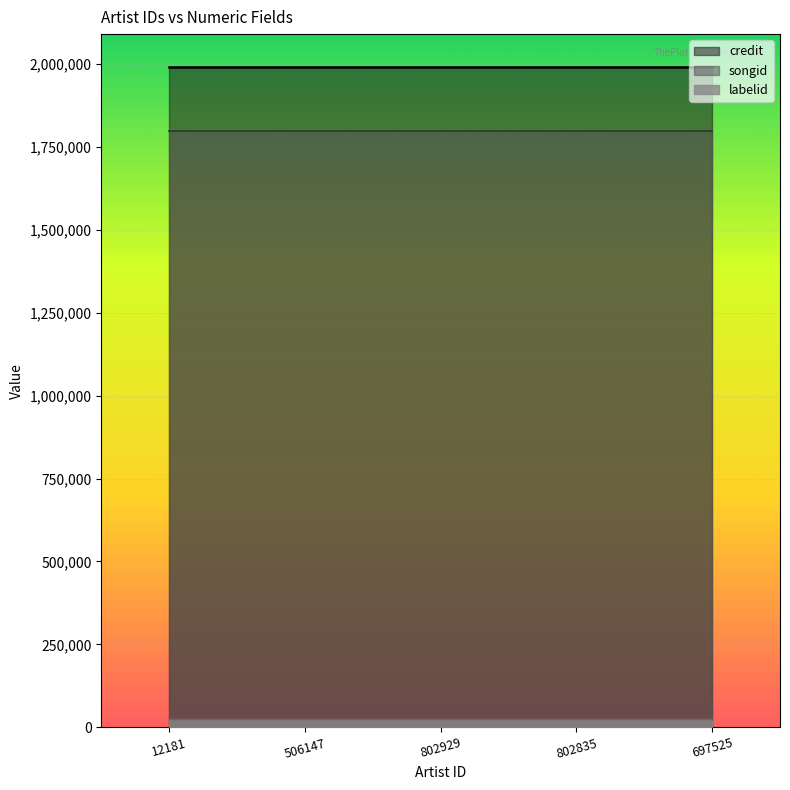

What is the spread (max minus min) of values at 802929?

1964664